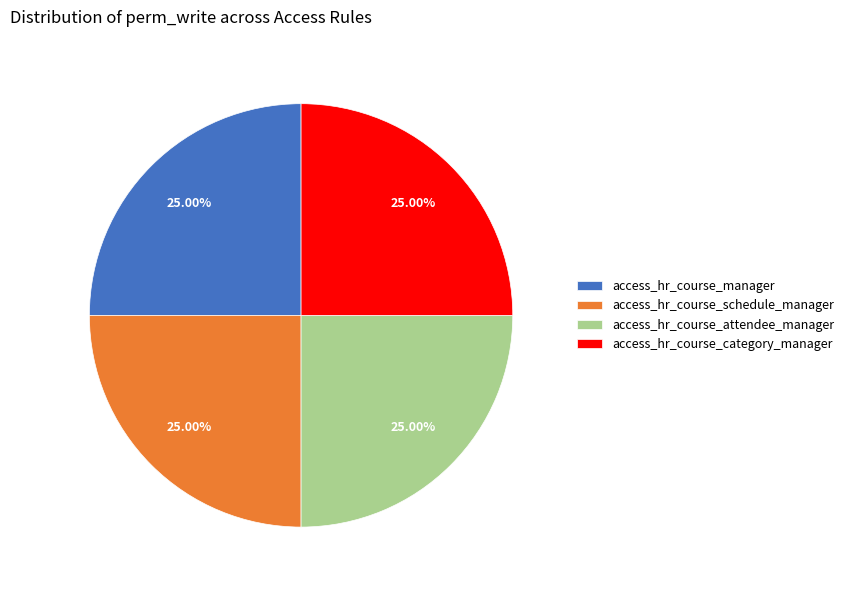

How many slices are in this pie chart?

4